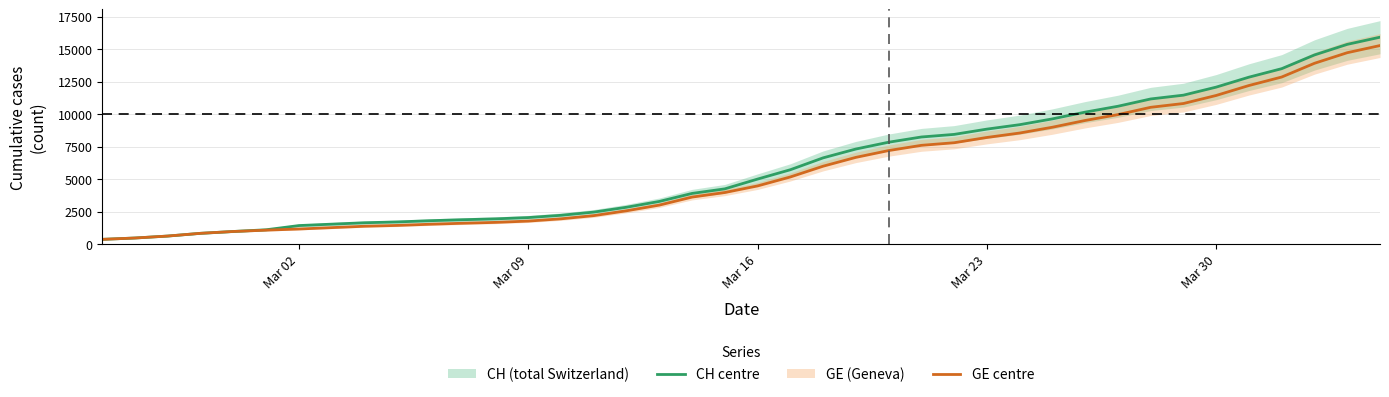

What is the minimum value for CH centre?

375